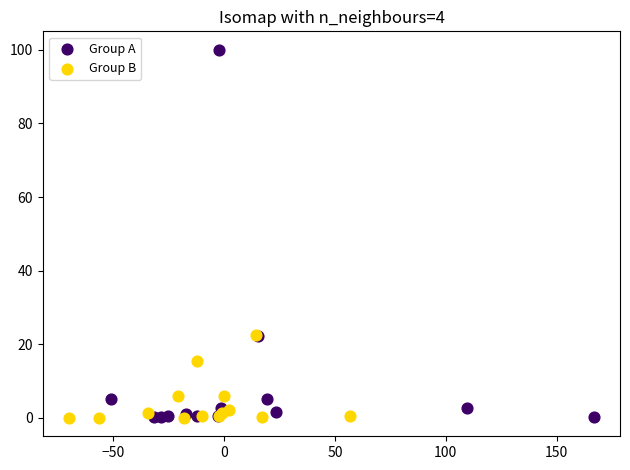

Which series has the largest Y range (max minus min)?

Group A